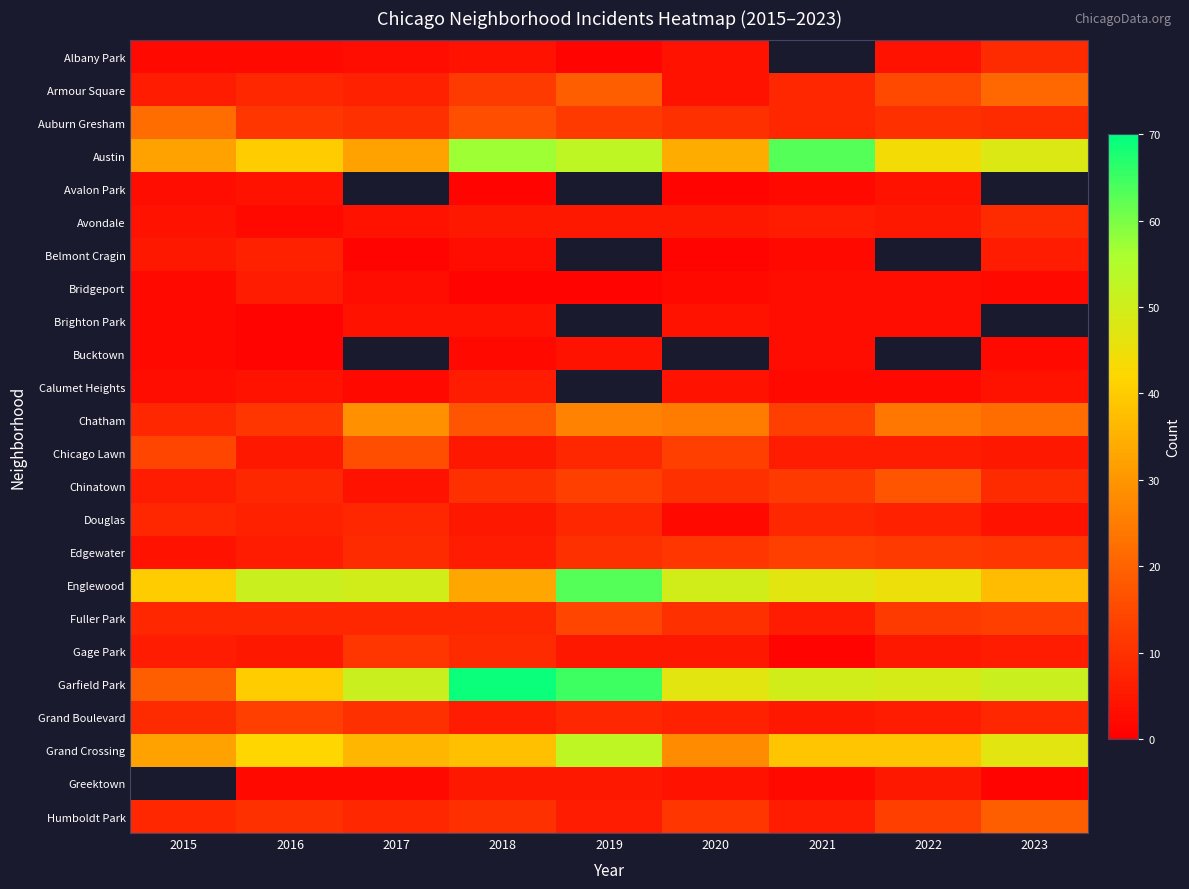

What is the sum of all Austin values?

403.0